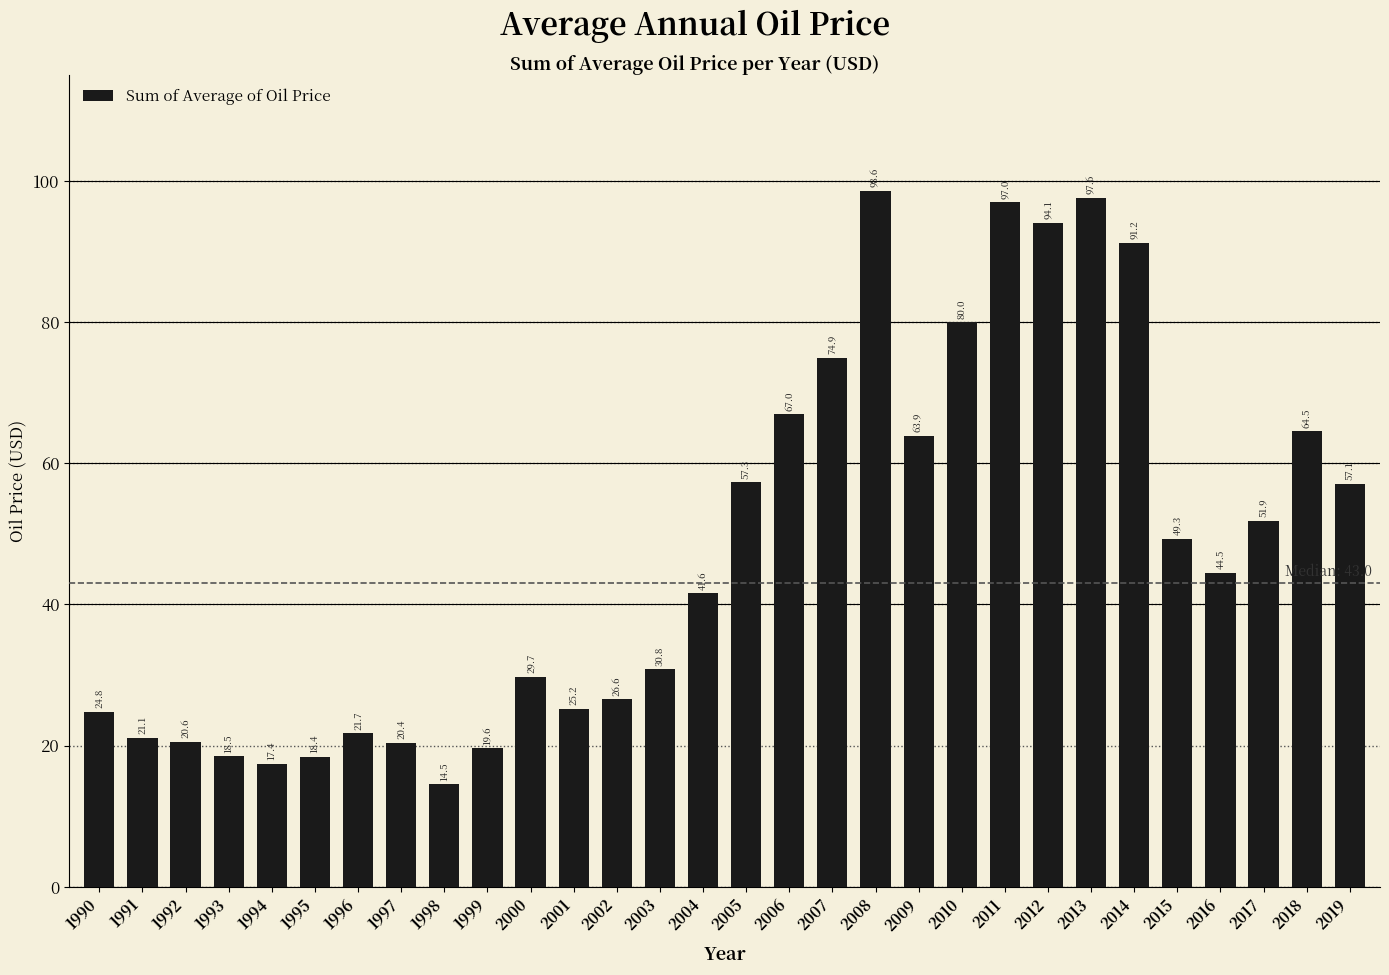

Reading left to right, extract all data points from this chart.

1990=24.8	1991=21.1	1992=20.6	1993=18.5	1994=17.4	1995=18.4	1996=21.7	1997=20.4	1998=14.5	1999=19.6	2000=29.7	2001=25.2	2002=26.6	2003=30.8	2004=41.6	2005=57.3	2006=67.0	2007=74.9	2008=98.6	2009=63.9	2010=80.0	2011=97.0	2012=94.1	2013=97.6	2014=91.2	2015=49.3	2016=44.5	2017=51.9	2018=64.5	2019=57.1